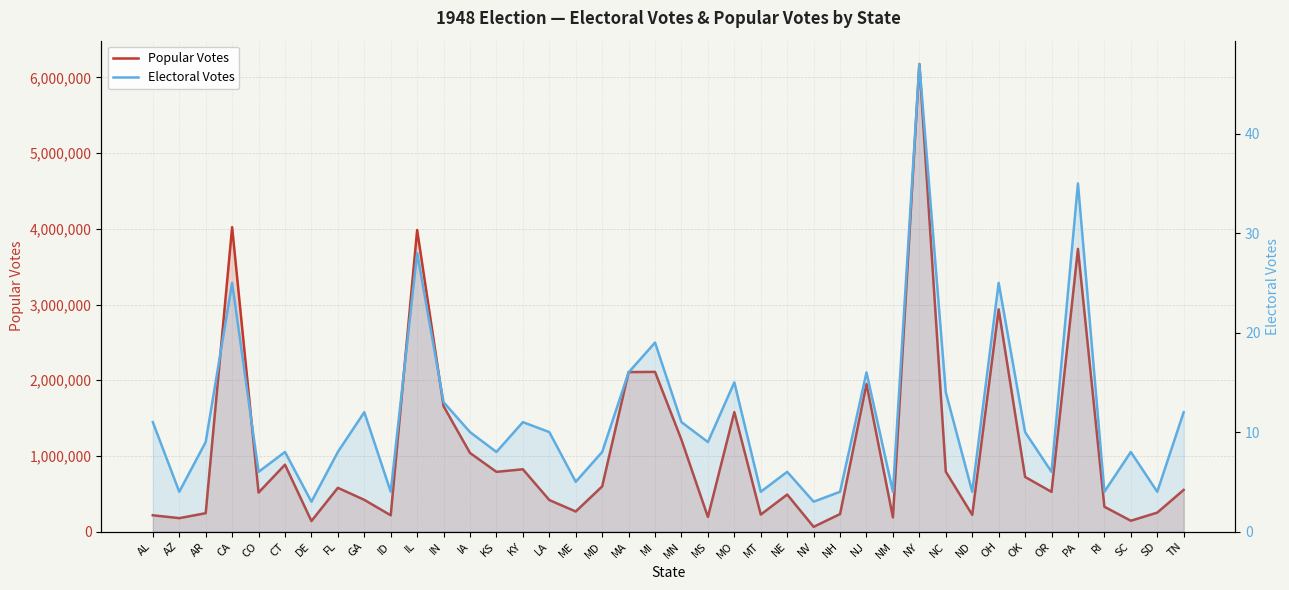

True or false: Popular Votes has more than 1 interior local peaks.

True